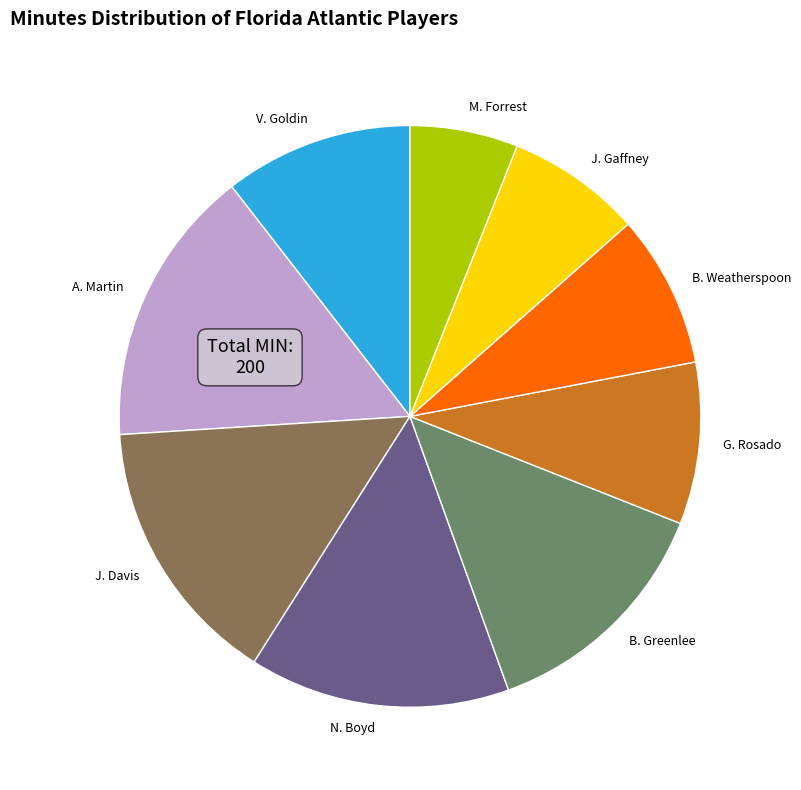

Does any single category account for the majority?

No